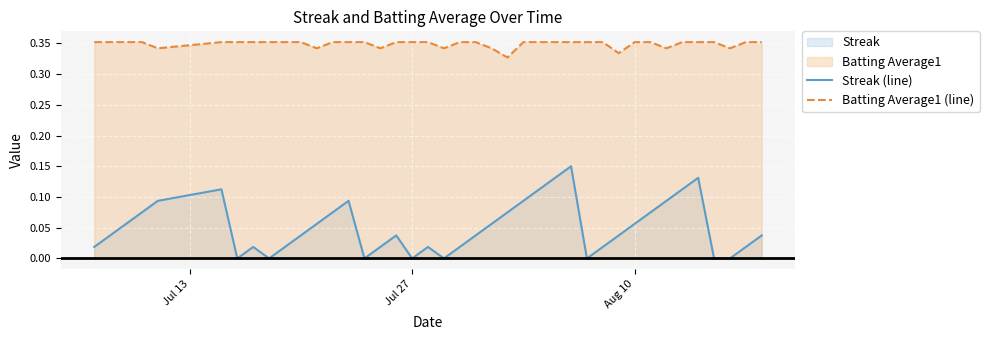

The value of Streak (line) at Jul 27 is 0.0. True or false?

True